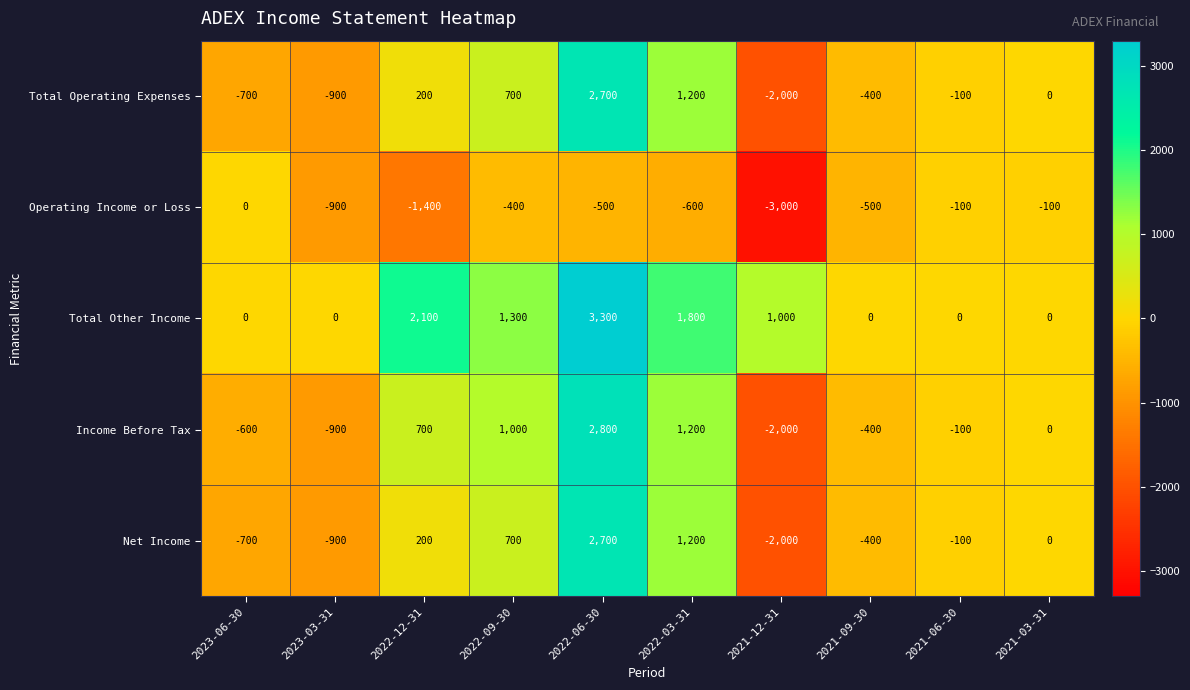

Where does the Income Before Tax series first go above 0?

2022-12-31